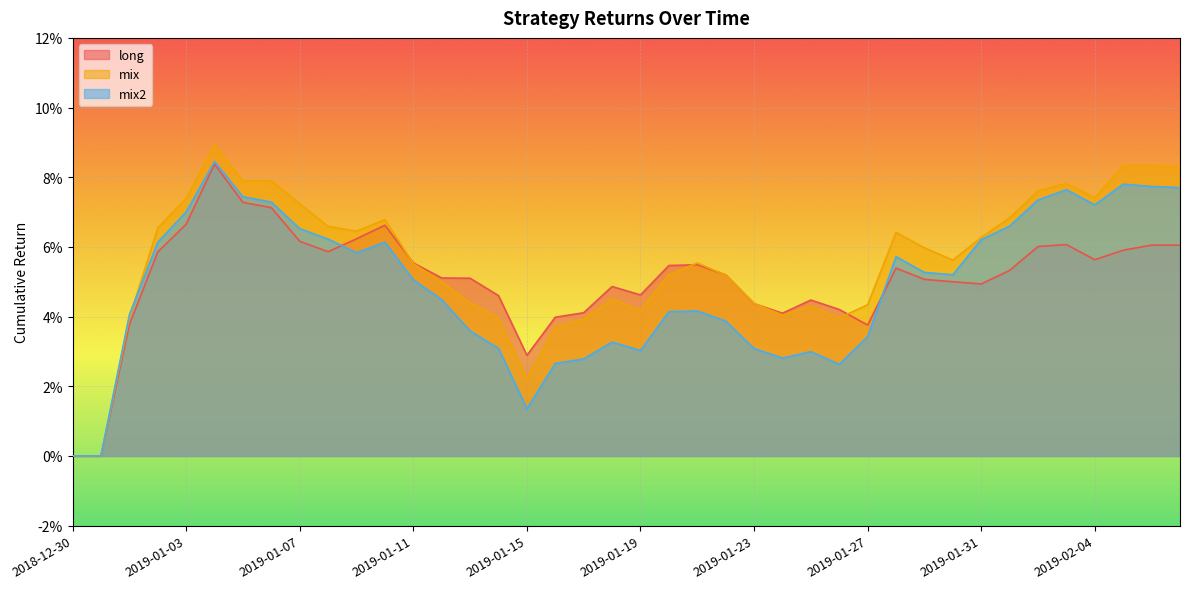

Between 2019-01-30 and 2019-02-07, which is larger?

2019-02-07